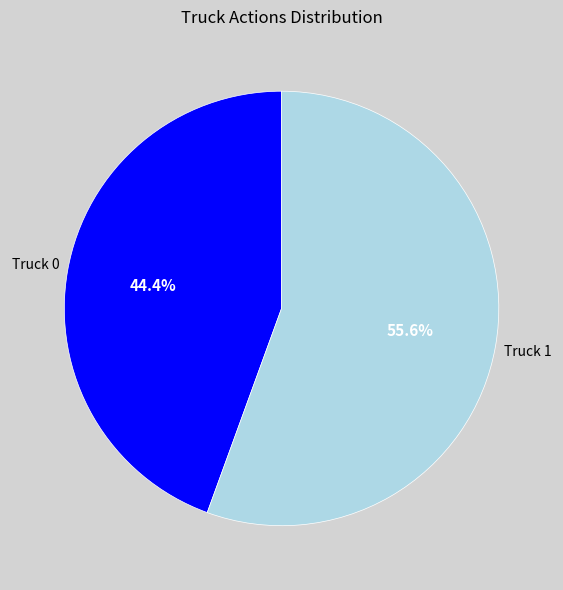

Does any single category account for the majority?

Yes